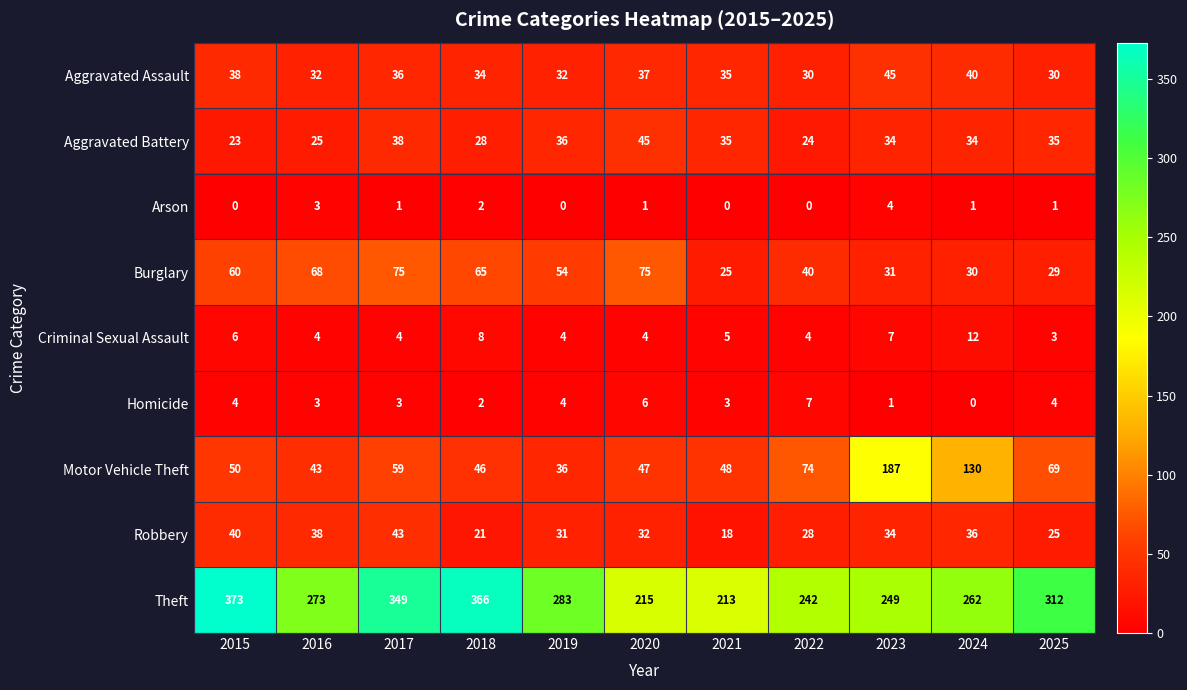

What is the difference between the maximum and minimum values in the Aggravated Assault series?

15